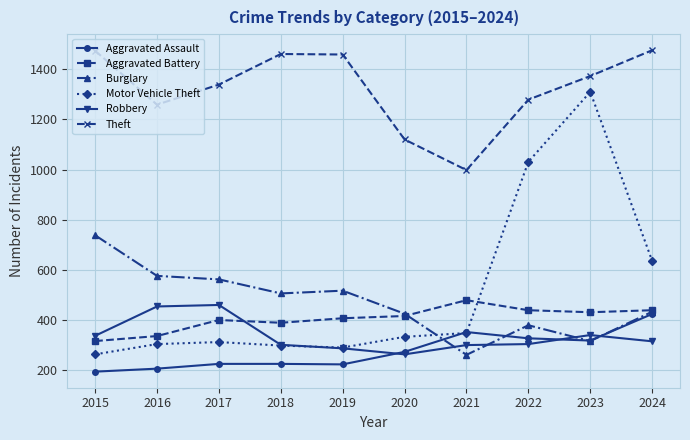

What is the minimum value for Motor Vehicle Theft?

263